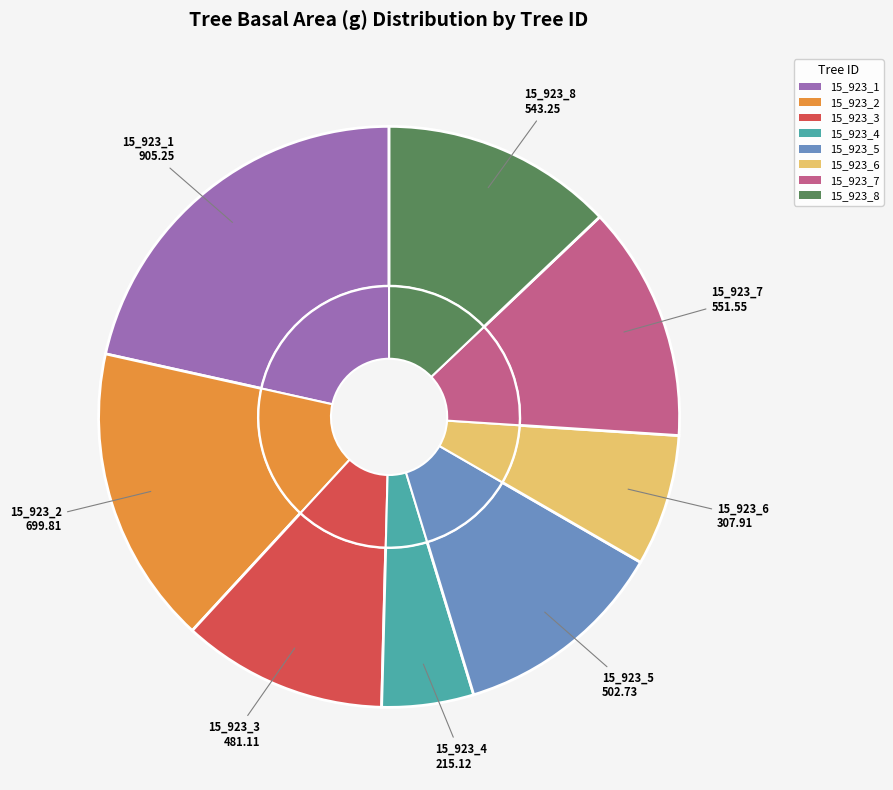

How many slices are in this pie chart?

8